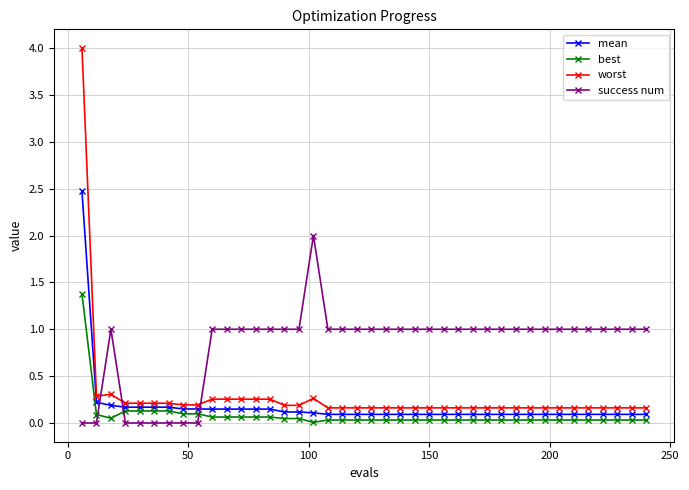

Rank the series by their maximum value, from lowest to highest.

best, success num, mean, worst